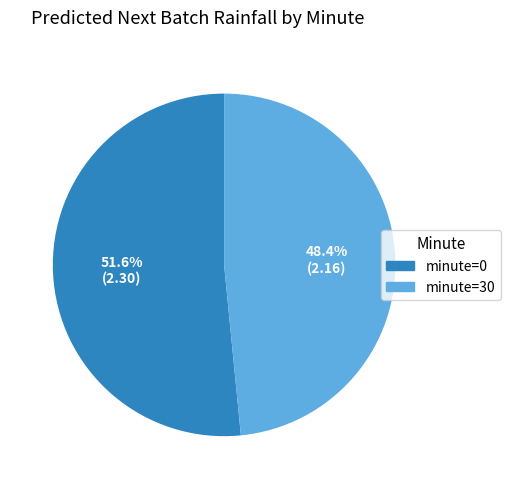

What is the smallest slice in the pie chart?

minute=30